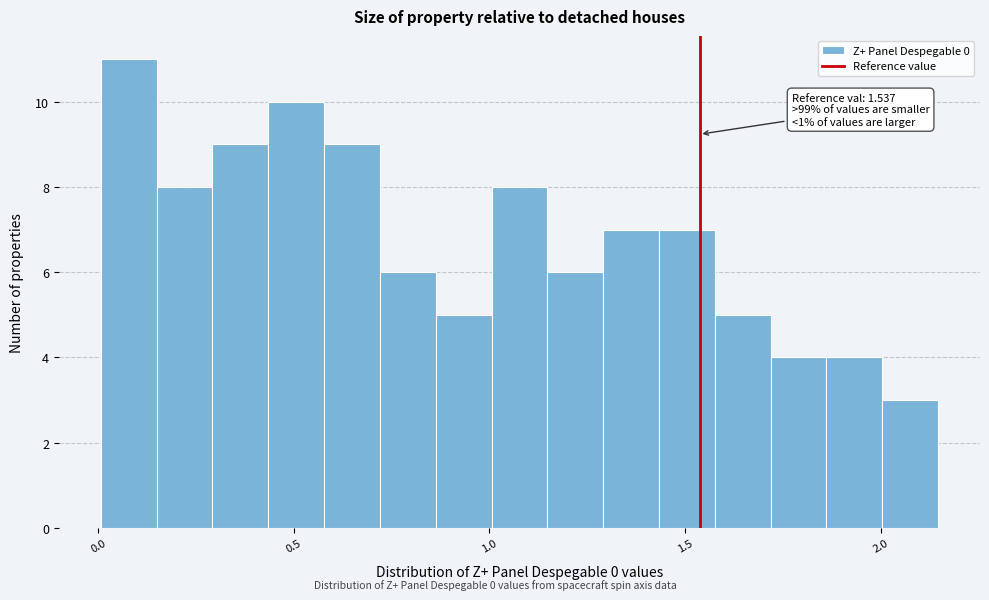

Read against the x-axis, roughly where is the centre of the tallest bar?

0.10